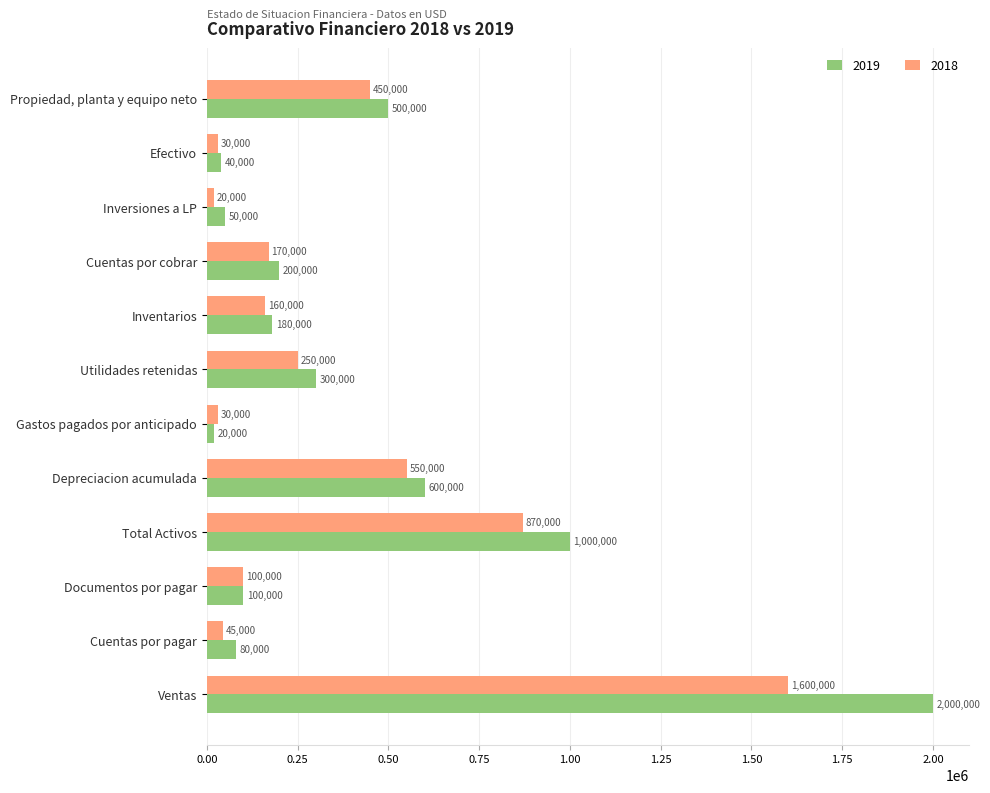

What is the difference between the 2018 values at Efectivo and Inventarios?

130000